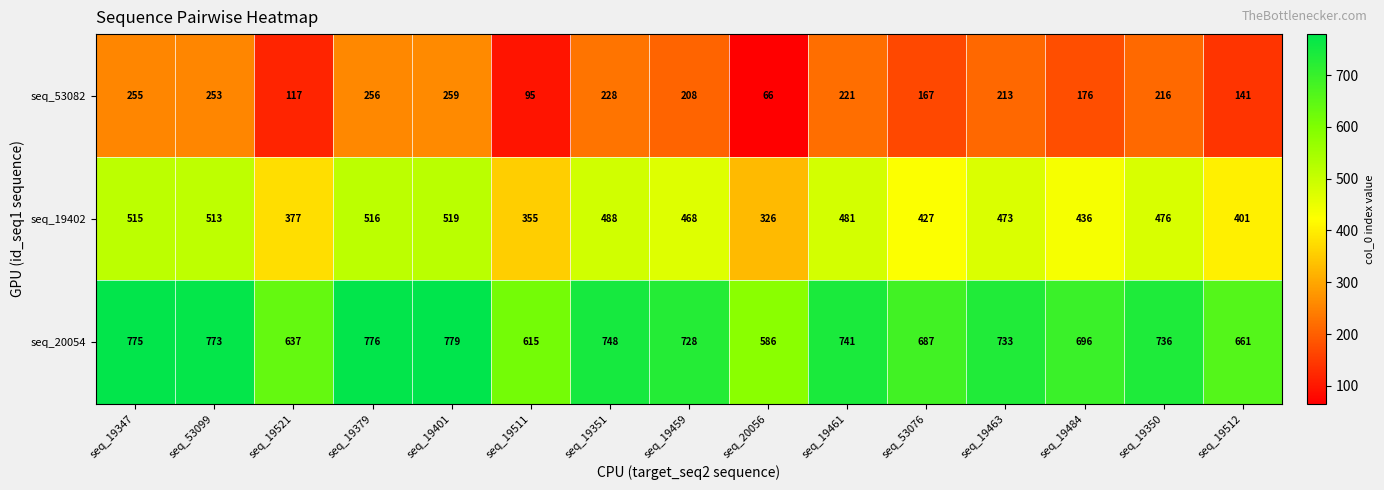

List the labels in order of seq_53082 value, largest first.

seq_19401, seq_19379, seq_19347, seq_53099, seq_19351, seq_19461, seq_19350, seq_19463, seq_19459, seq_19484, seq_53076, seq_19512, seq_19521, seq_19511, seq_20056